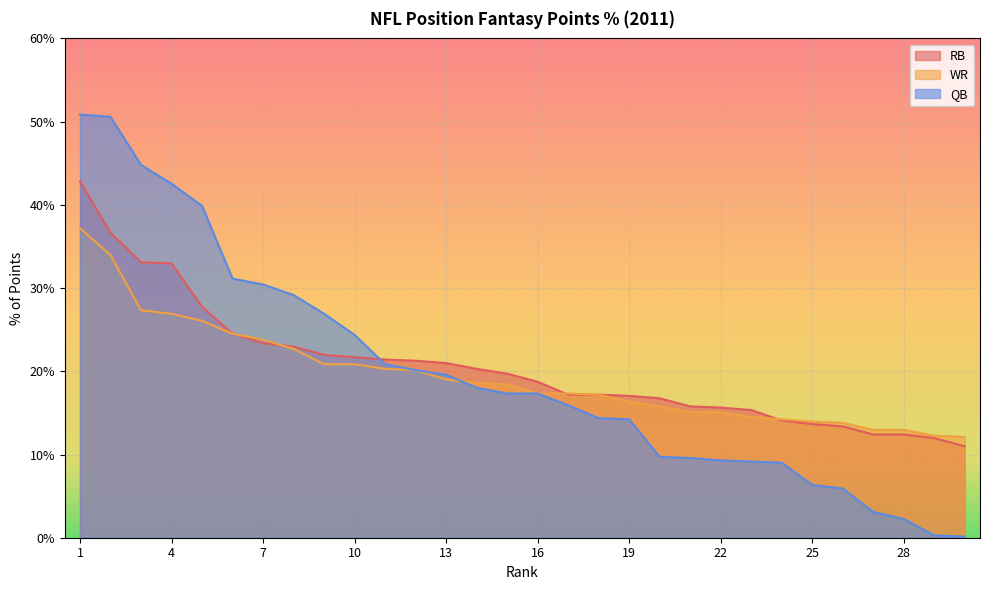

What are all the series names shown in the legend?

RB, WR, QB